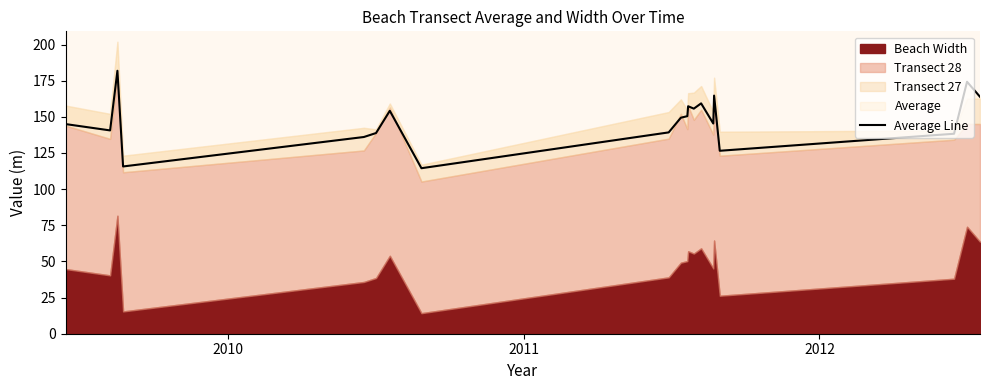

Reading left to right, transcribe all the data shown in this chart.

145.0	140.6	181.8	115.7	136.0	138.8	154.2	114.5	139.2	149.4	150.5	157.3	155.7	159.3	145.4	164.7	126.5	138.3	174.2	163.9